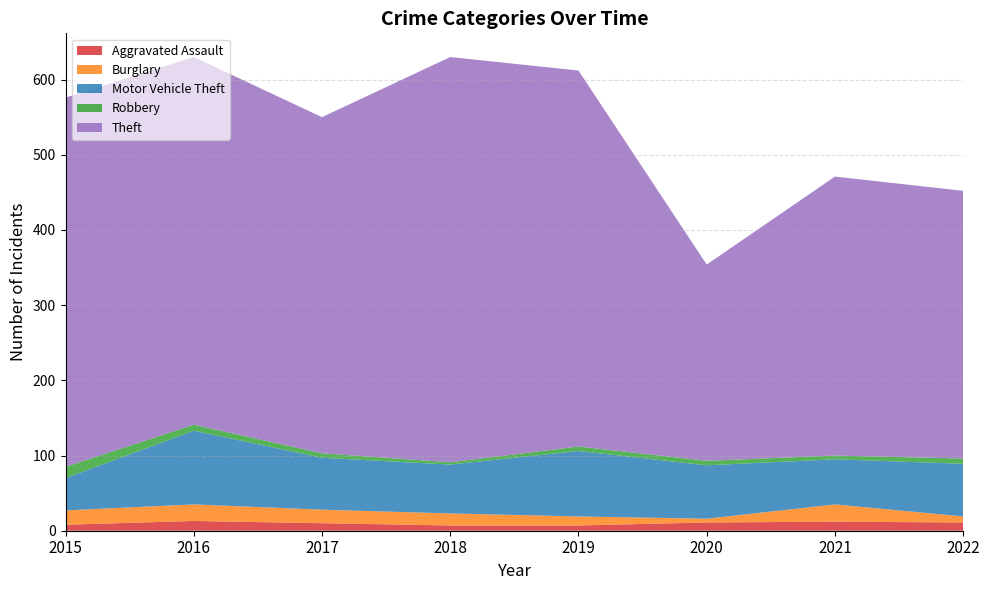

Reading left to right, what are all the values shown in this chart?

Aggravated Assault: 2015=8	2016=13	2017=10	2018=7	2019=7	2020=11	2021=12	2022=11
Burglary: 2015=19	2016=22	2017=18	2018=16	2019=12	2020=5	2021=23	2022=8
Motor Vehicle Theft: 2015=43	2016=98	2017=69	2018=65	2019=87	2020=71	2021=60	2022=70
Robbery: 2015=15	2016=8	2017=6	2018=3	2019=6	2020=6	2021=5	2022=7
Theft: 2015=491	2016=489	2017=447	2018=539	2019=500	2020=261	2021=371	2022=356